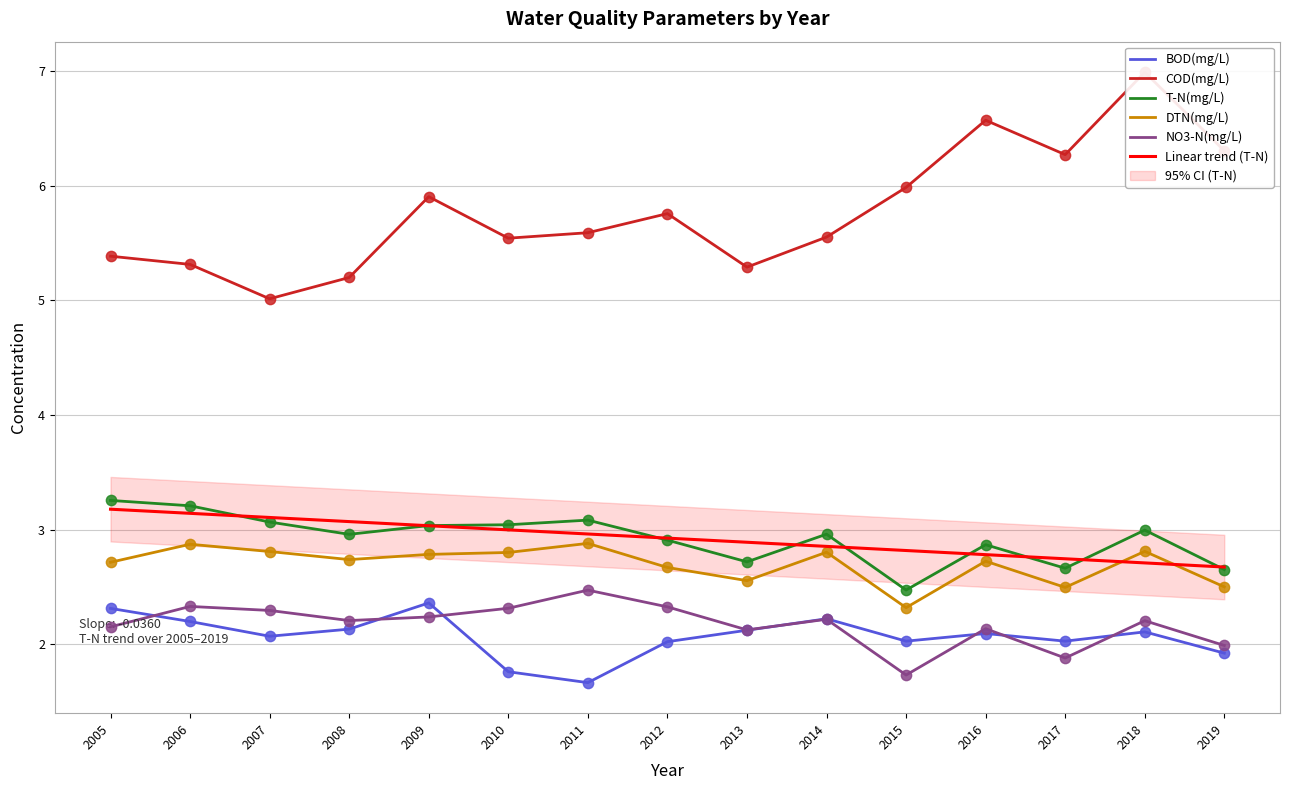

Is the value of DTN(mg/L) at 2018 greater than the value of T-N(mg/L) at 2013?

Yes